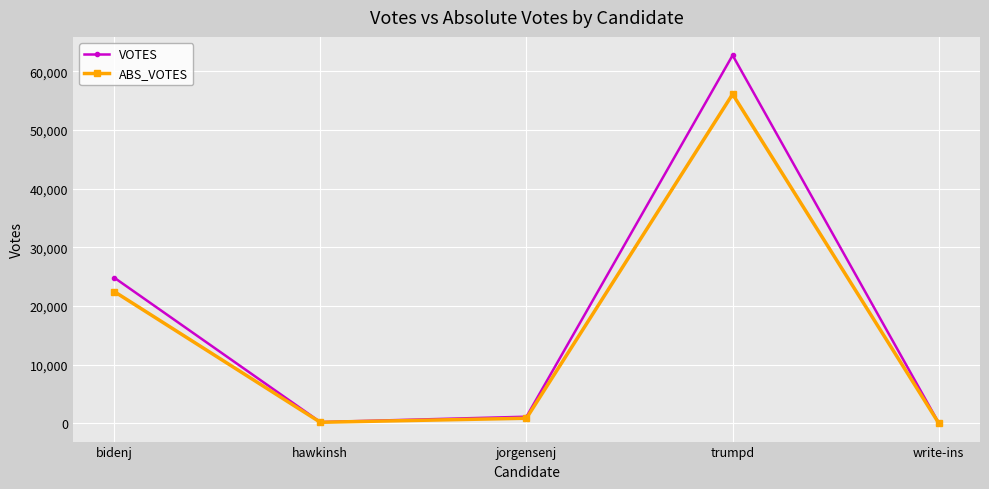

What is the label of the 1st point from the left?

bidenj